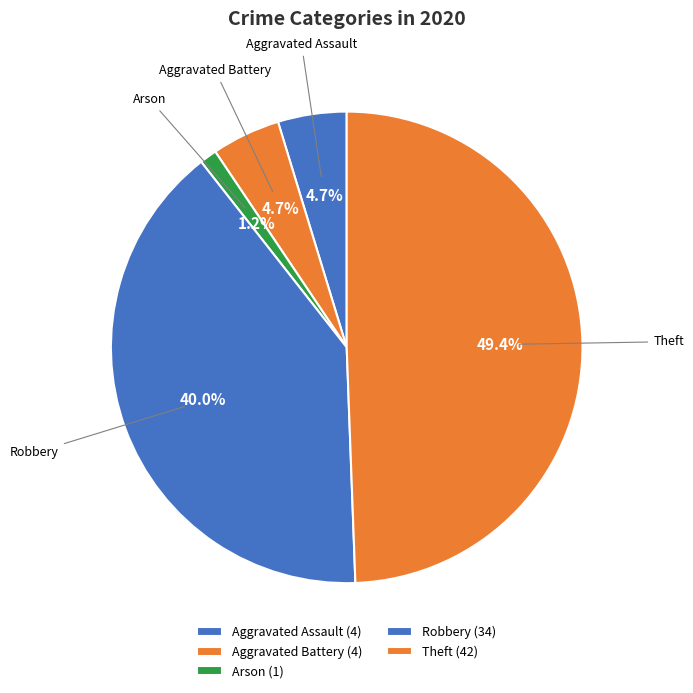

To the nearest percent, what is the average slice percentage?

20%